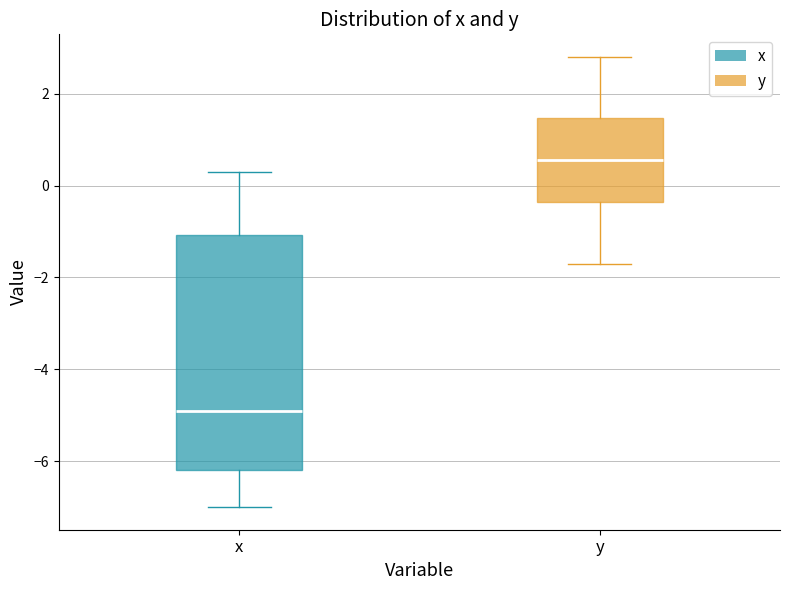

Which box is the tallest, from its lower edge to its upper edge?

x